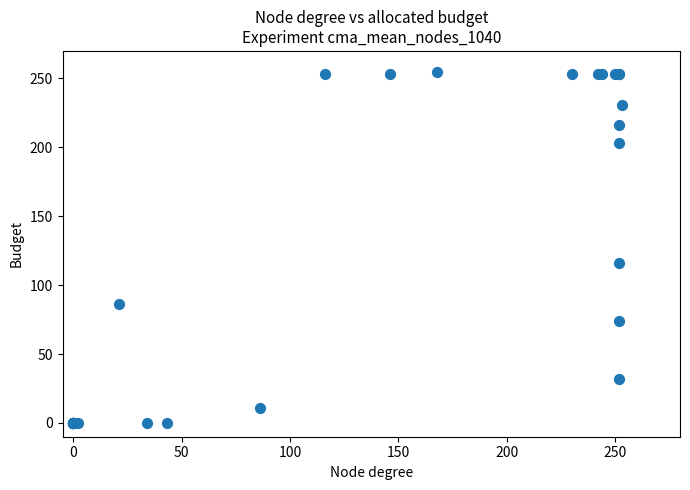

What Y value in the scatter plot is closest to 127?

116